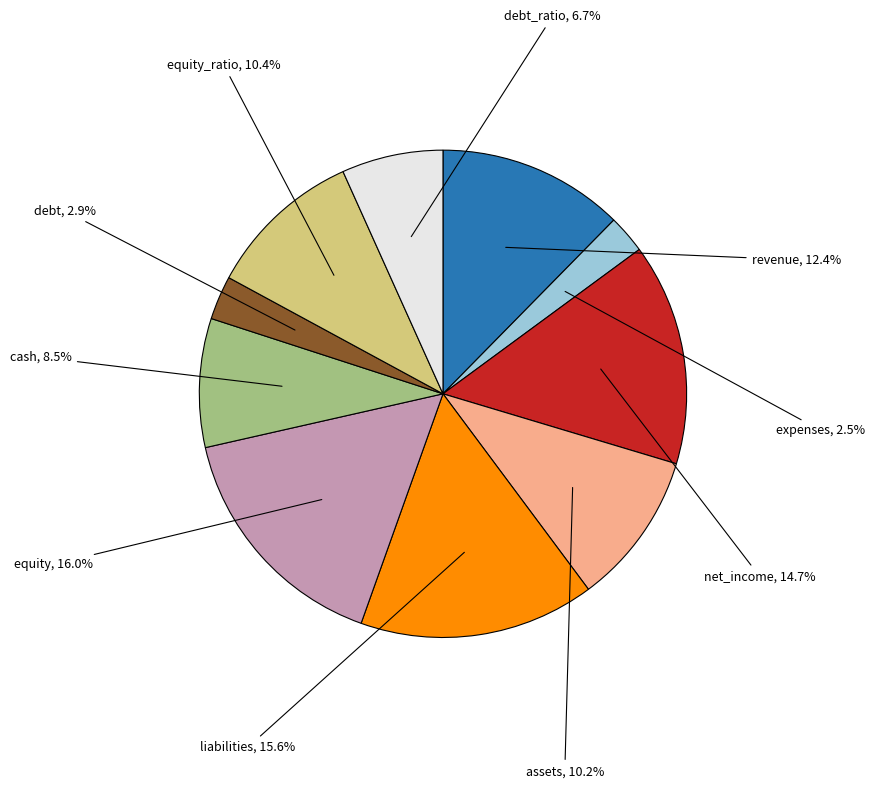

Does any single category account for the majority?

No